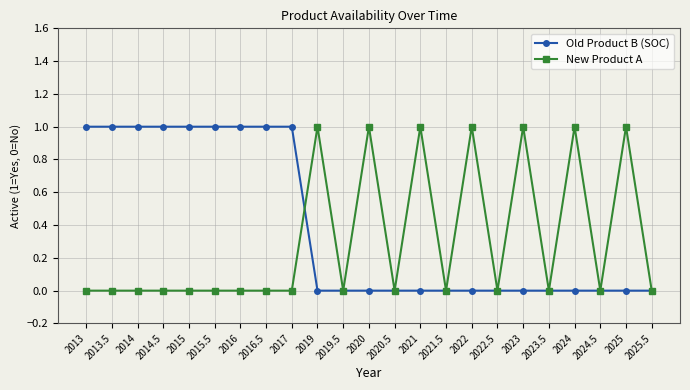

What are all the series names shown in the legend?

Old Product B (SOC), New Product A